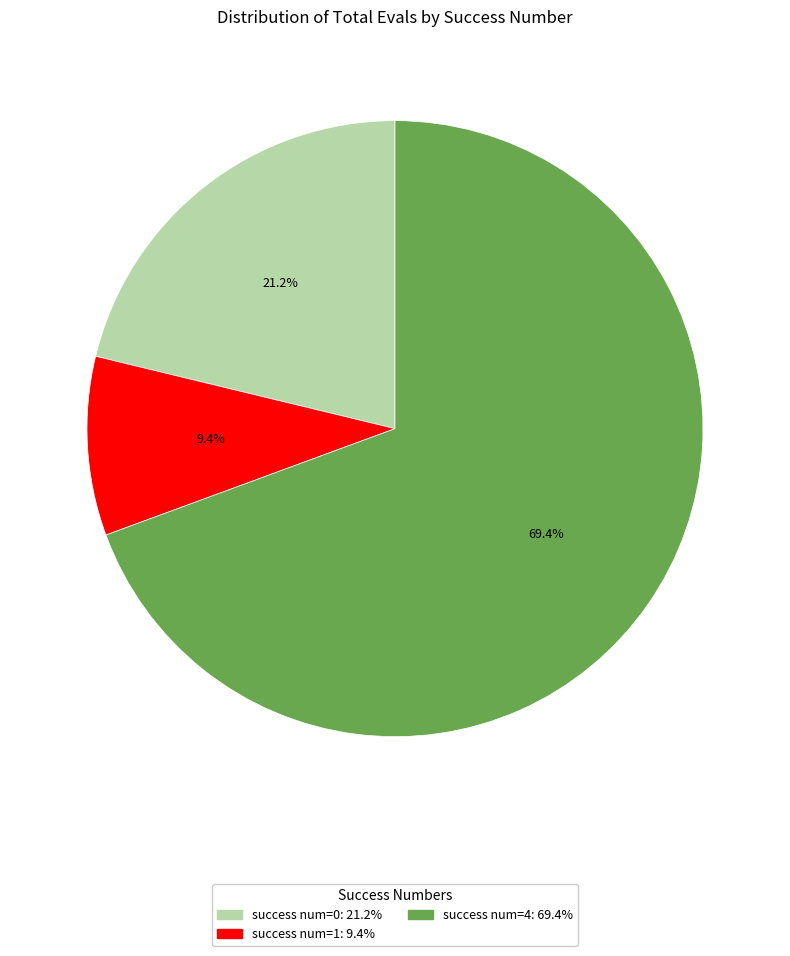

Is there any slice that represents more than half of the pie?

Yes